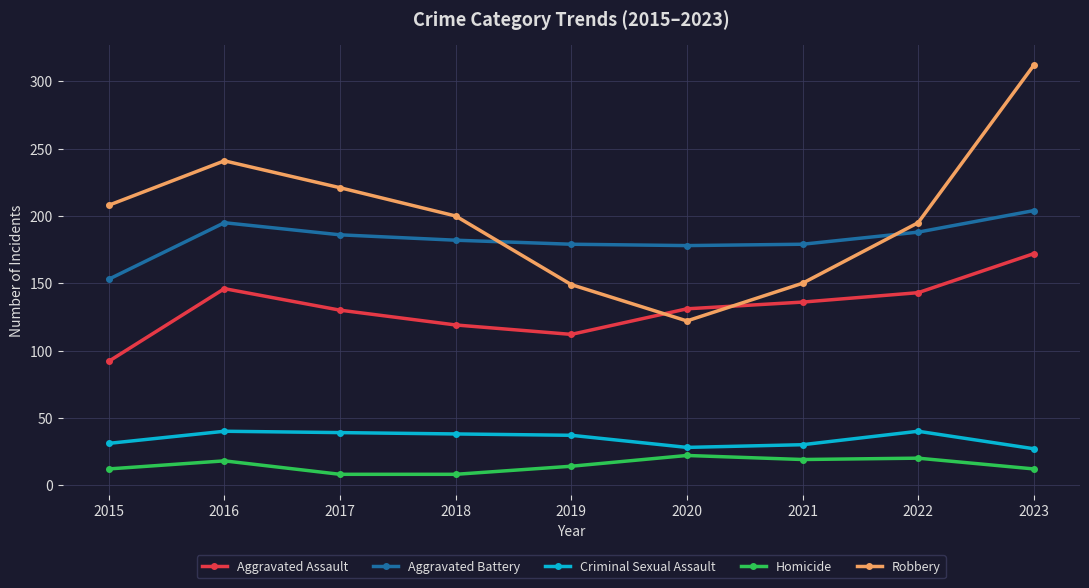

What is the total value across all series at 2018?

547